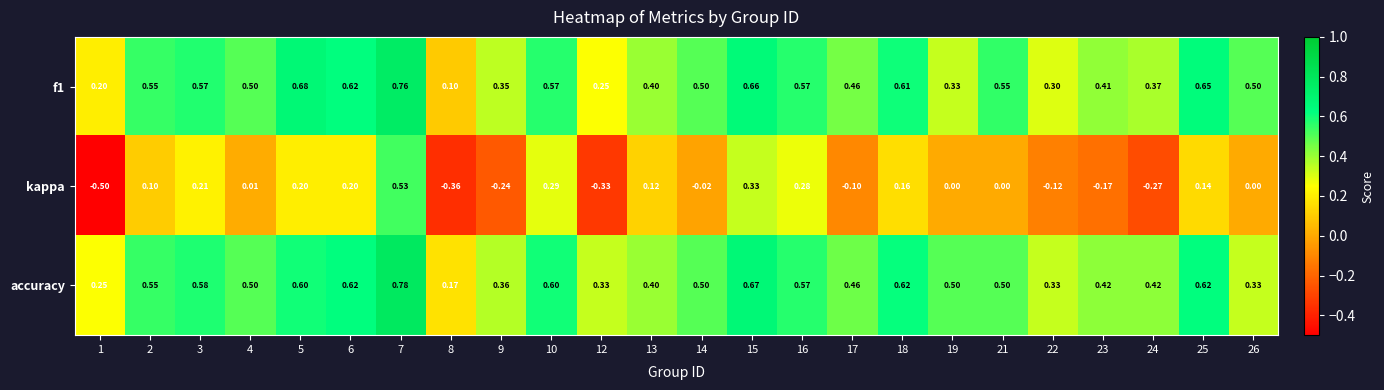

Which series has the widest spread of values?

kappa